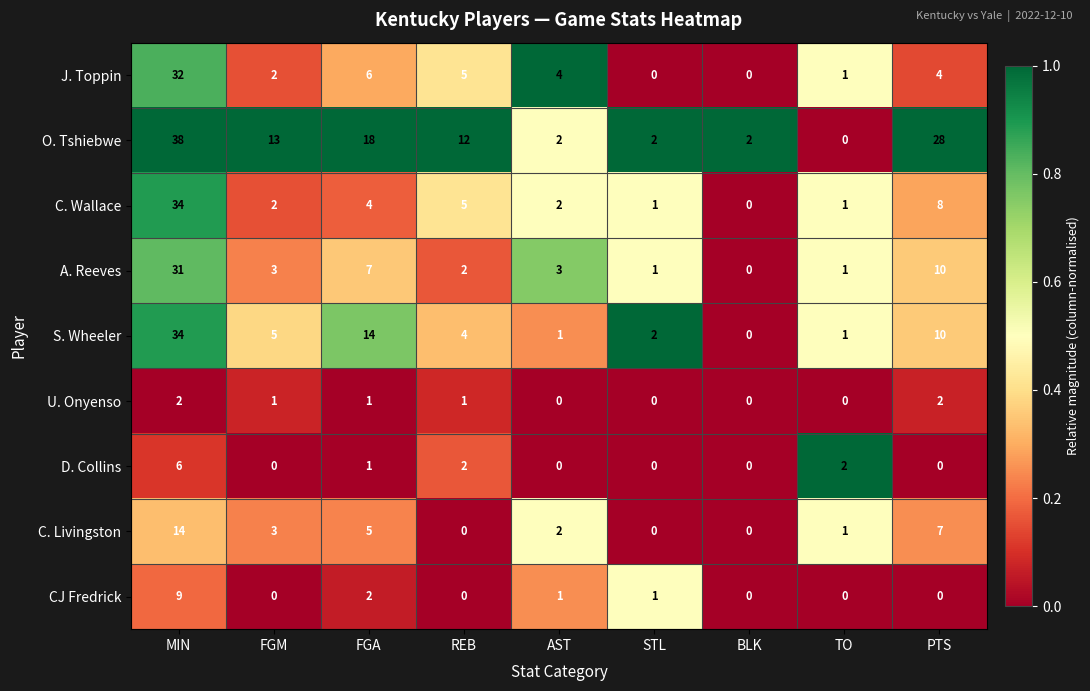

What is the total value across all series at FGM?

29